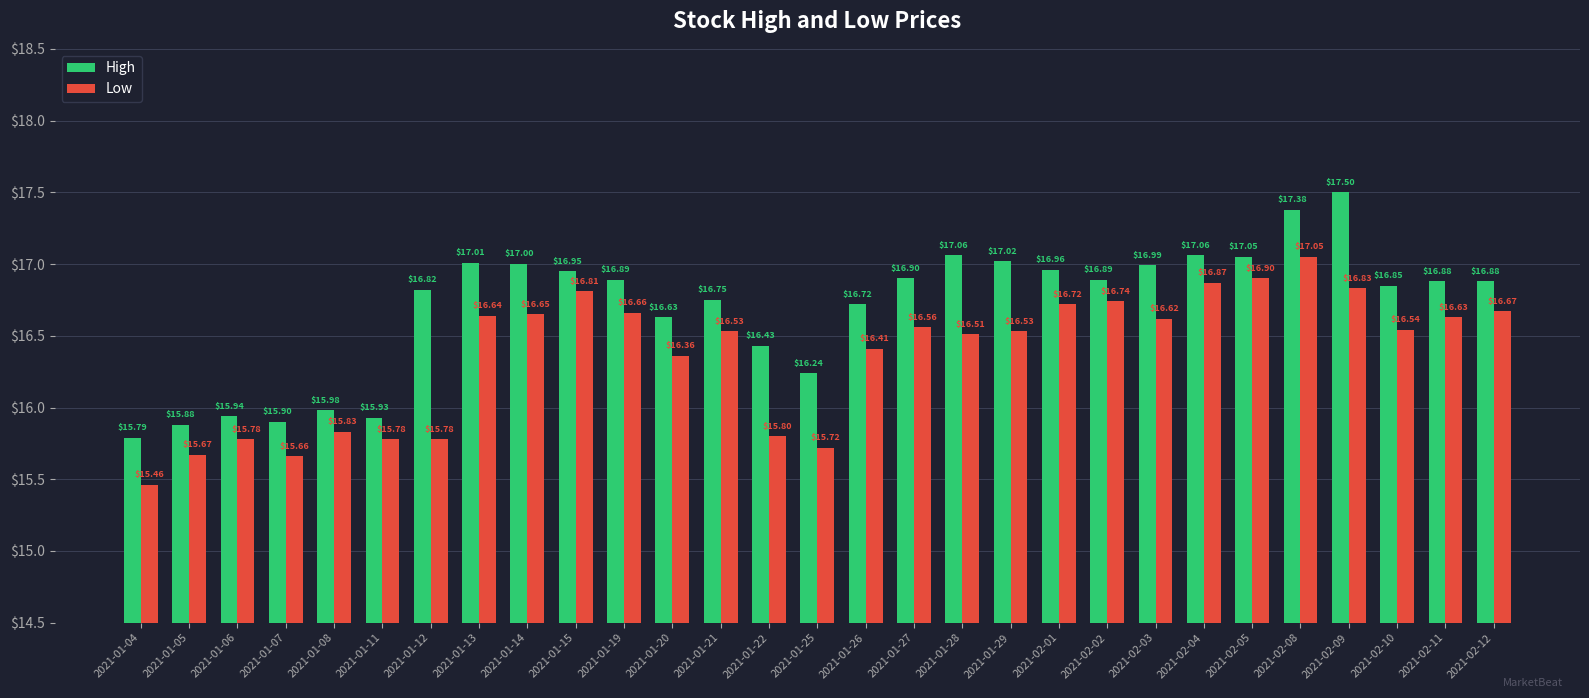

What is the label of the 15th bar from the left?

2021-01-25